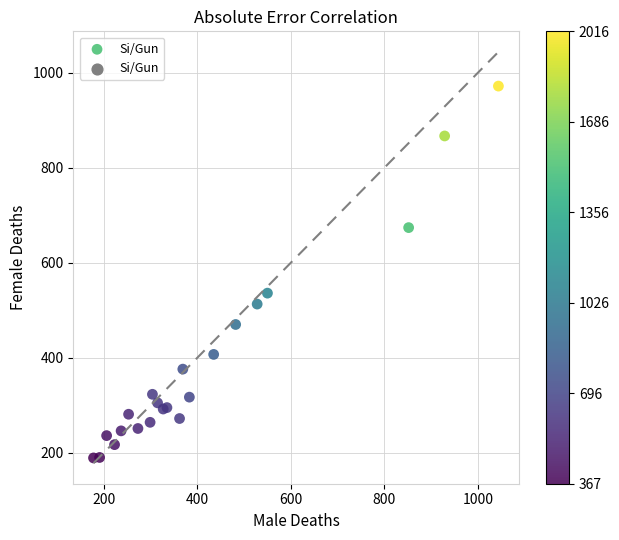

What Y value in the scatter plot is closest to 580?

536